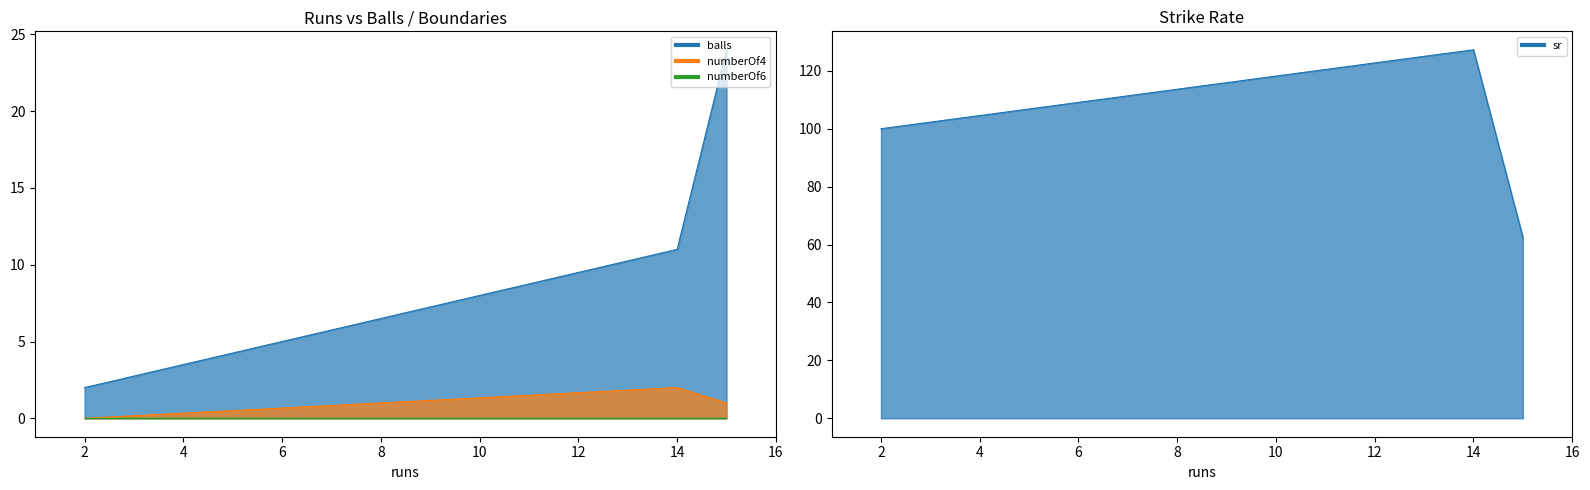

The sr series shows 100.0 at 2. True or false?

True